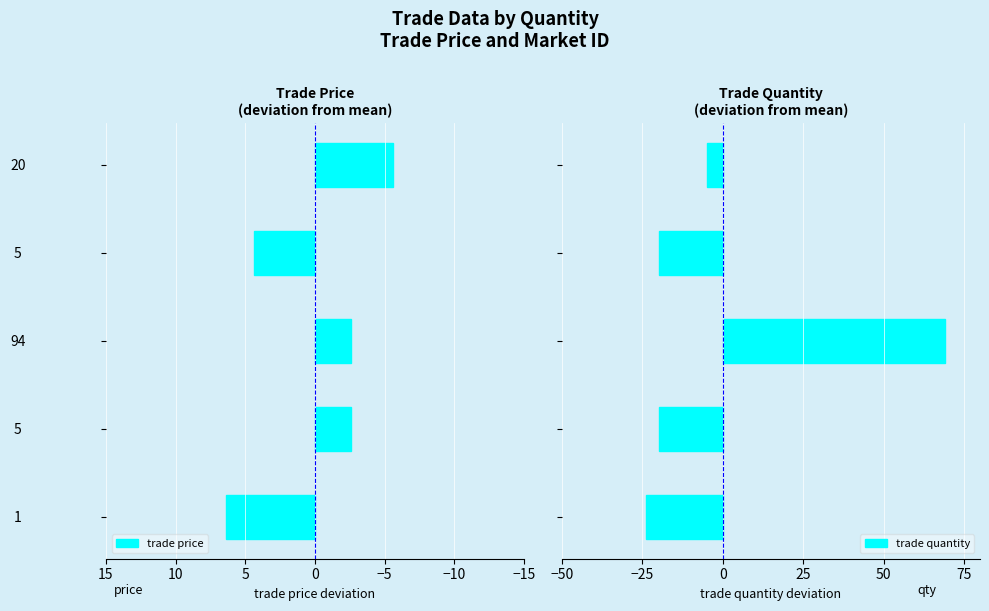

Reading left to right, extract all data points from this chart.

trade price: 6.4	-2.6	-2.6	4.4	-5.6
trade quantity: -24.0	-20.0	69.0	-20.0	-5.0